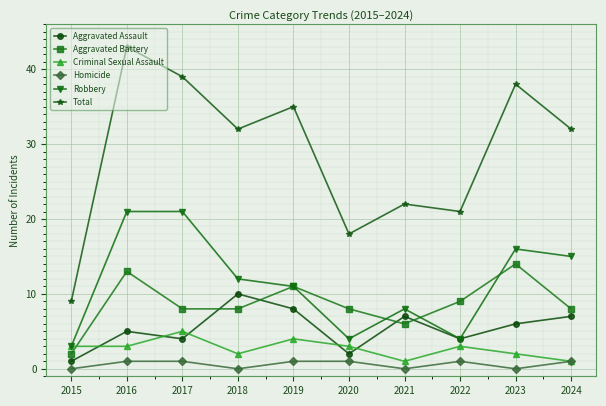

What is the value of the Robbery point at the 1st from the left?

3